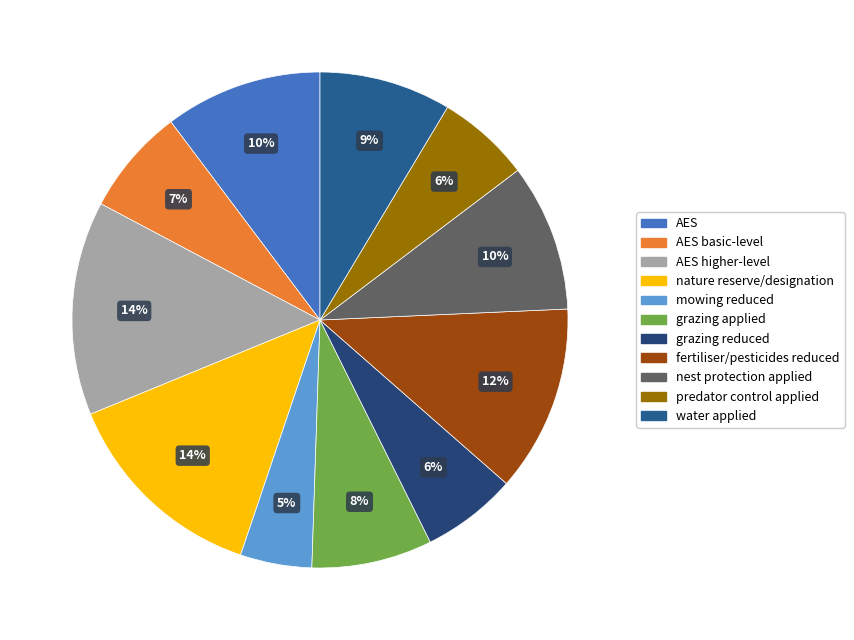

Does any single category account for the majority?

No